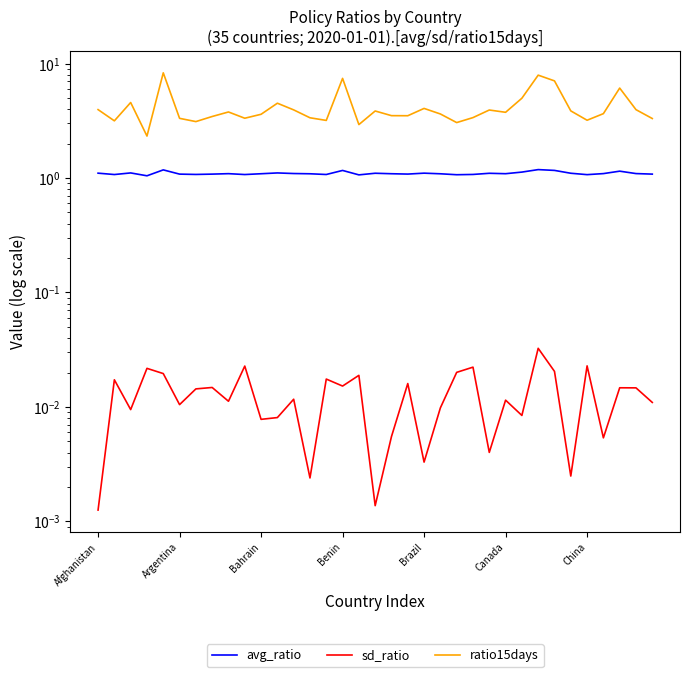

What is the approximate value of avg_ratio at 34?

1.1